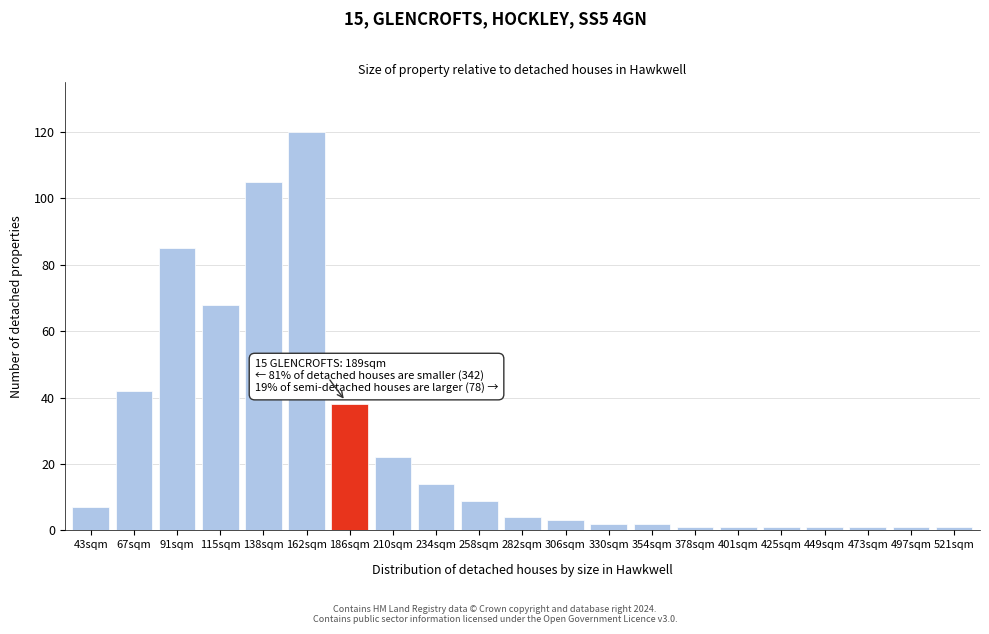

Reading left to right, extract all data points from this chart.

43sqm=7	67sqm=42	91sqm=85	115sqm=68	138sqm=105	162sqm=120	186sqm=38	210sqm=22	234sqm=14	258sqm=9	282sqm=4	306sqm=3	330sqm=2	354sqm=2	378sqm=1	401sqm=1	425sqm=1	449sqm=1	473sqm=1	497sqm=1	521sqm=1